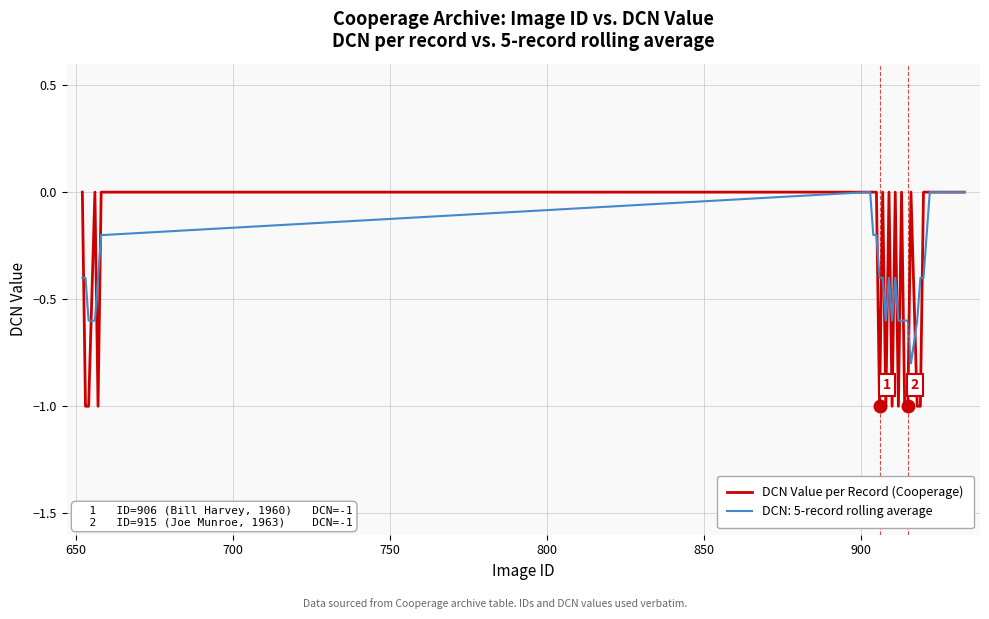

What is the minimum value shown in the chart?

-1.0